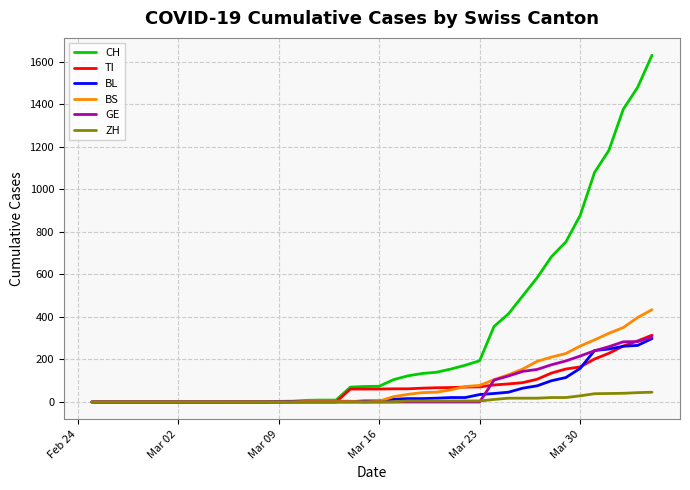

Which series has the largest total across all categories?

CH